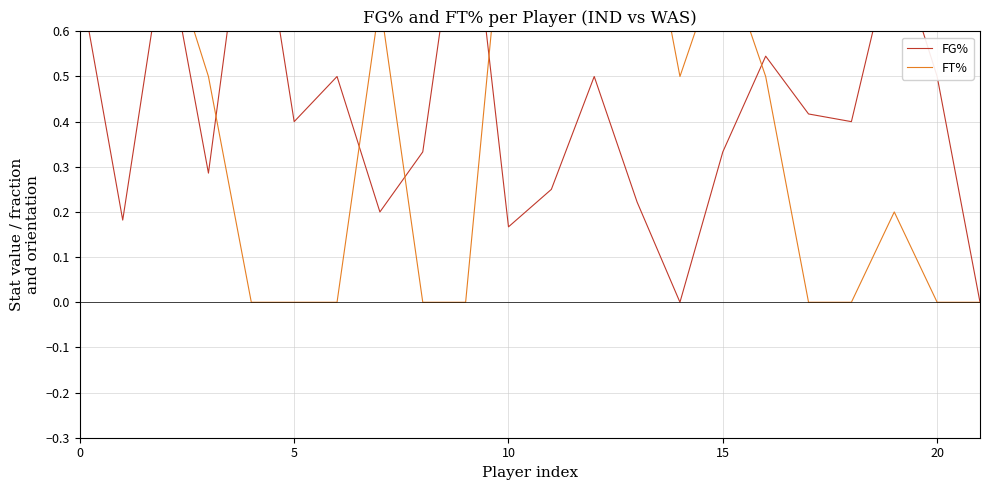

How many lines are shown in the chart?

2